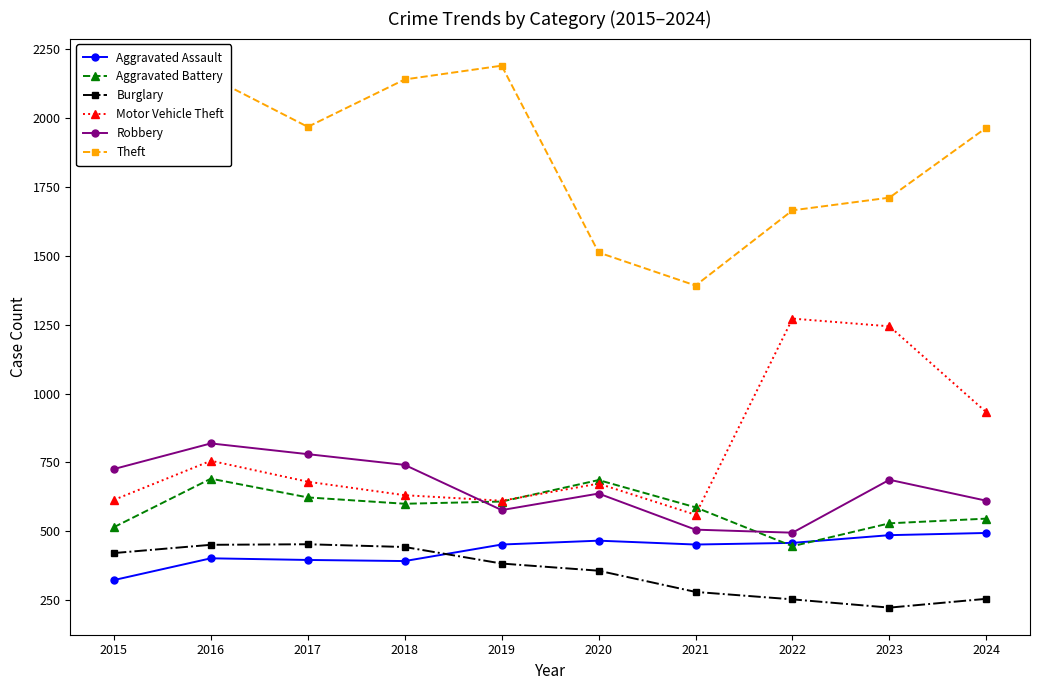

In Aggravated Battery, how many points are lower than both neighbors (excluding endpoints)?

2